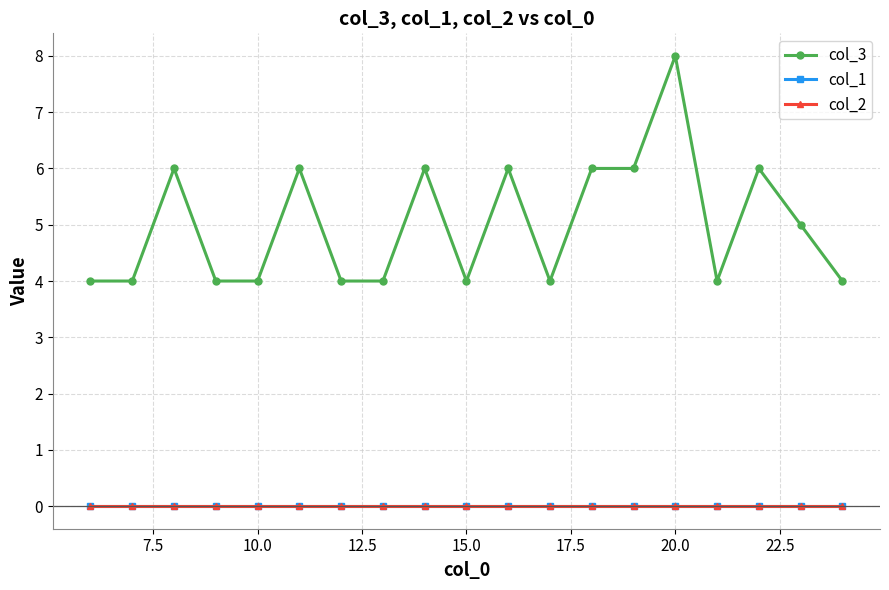

Does the chart have visible grid lines?

Yes